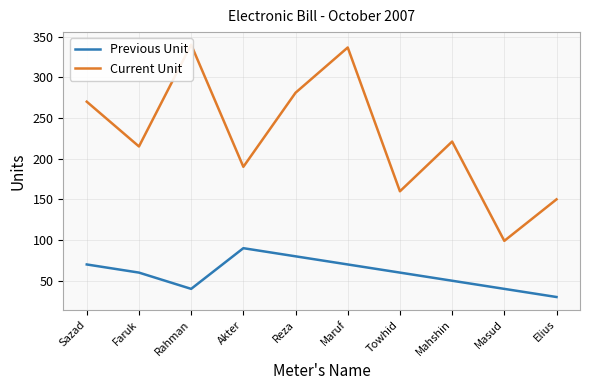

What position from the left is Reza?

5